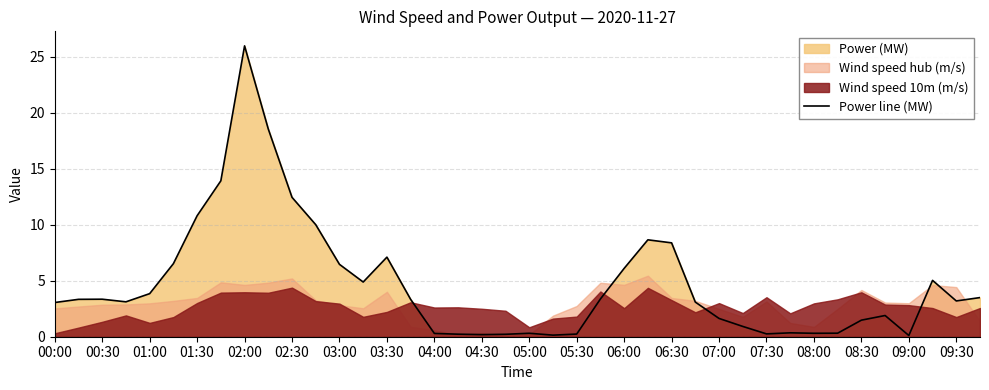

Where does the data first go above 3?

00:00